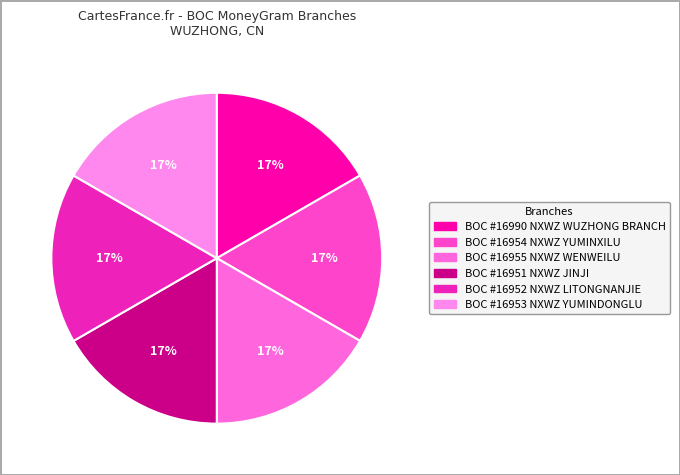

To the nearest percent, what portion does BOC #16953 NXWZ YUMINDONGLU represent?

17%